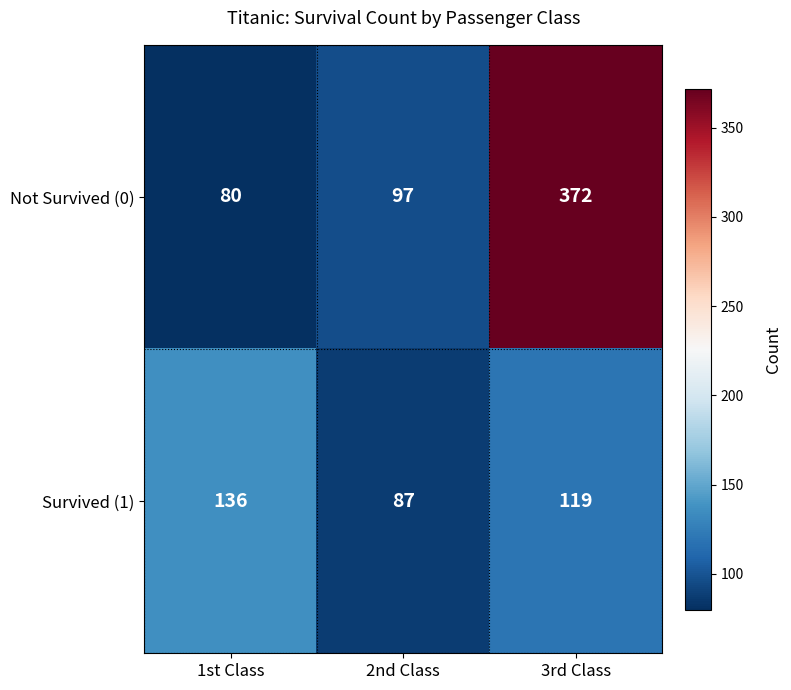

Reading right to left, extract all data points from this chart.

Not Survived (0): 372	97	80
Survived (1): 119	87	136